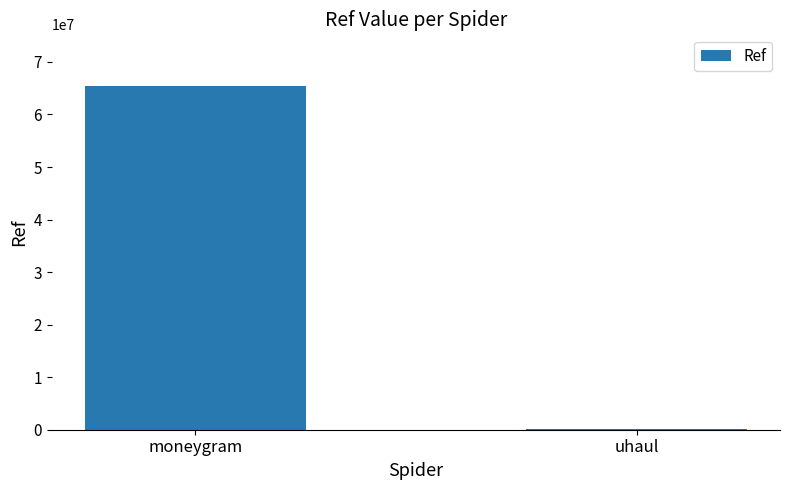

The value at moneygram is 28474858. True or false?

False